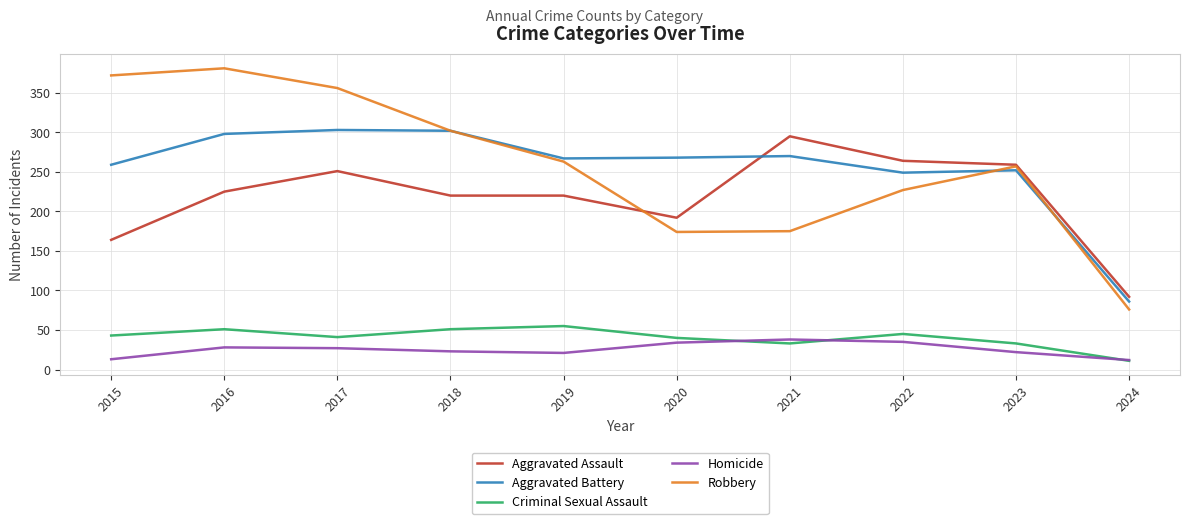

True or false: Robbery and Criminal Sexual Assault cross at least once.

False